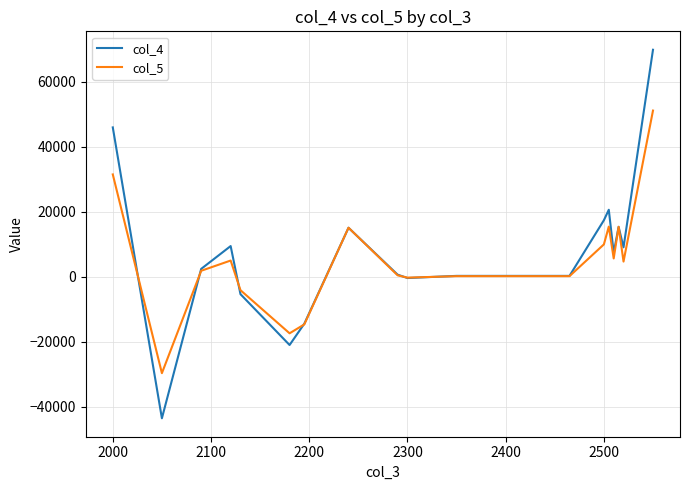

Which series has the widest spread of values?

col_4